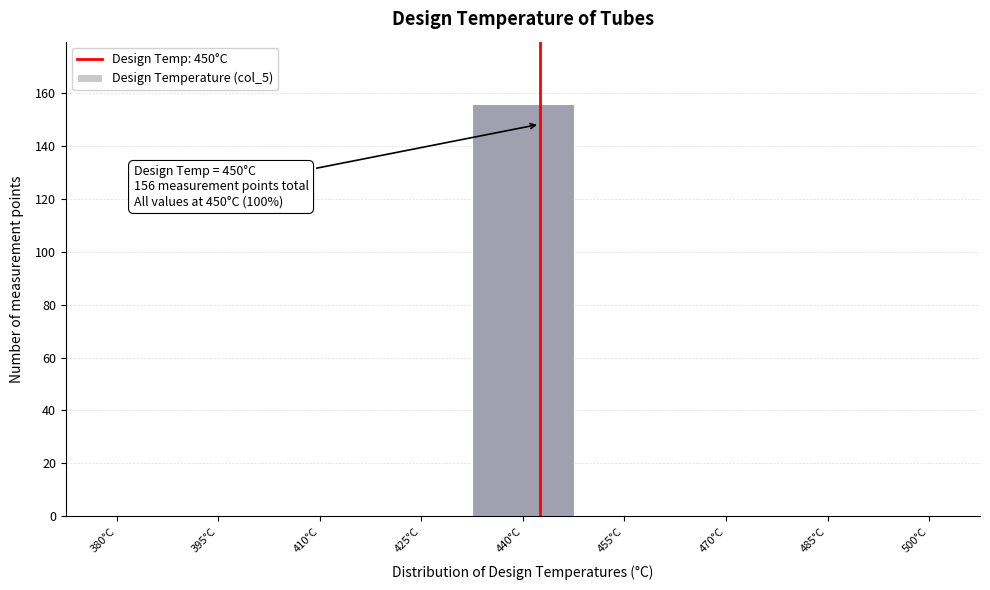

Reading left to right, transcribe all the data shown in this chart.

380°C=0	395°C=0	410°C=0	425°C=0	440°C=156	455°C=0	470°C=0	485°C=0	500°C=0